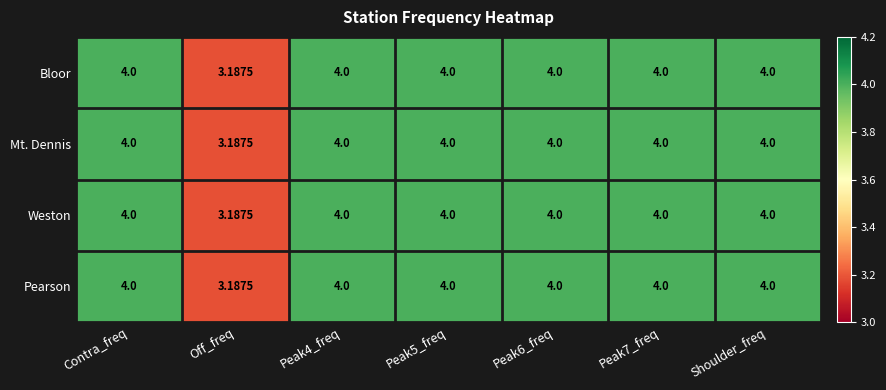

Where is Pearson nearest to the value 3?

Off_freq